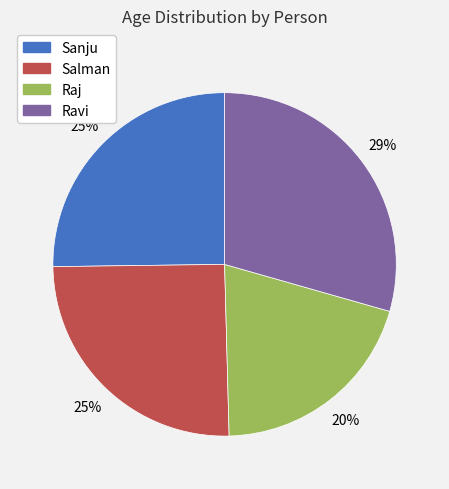

Is Salman the majority of the pie?

No